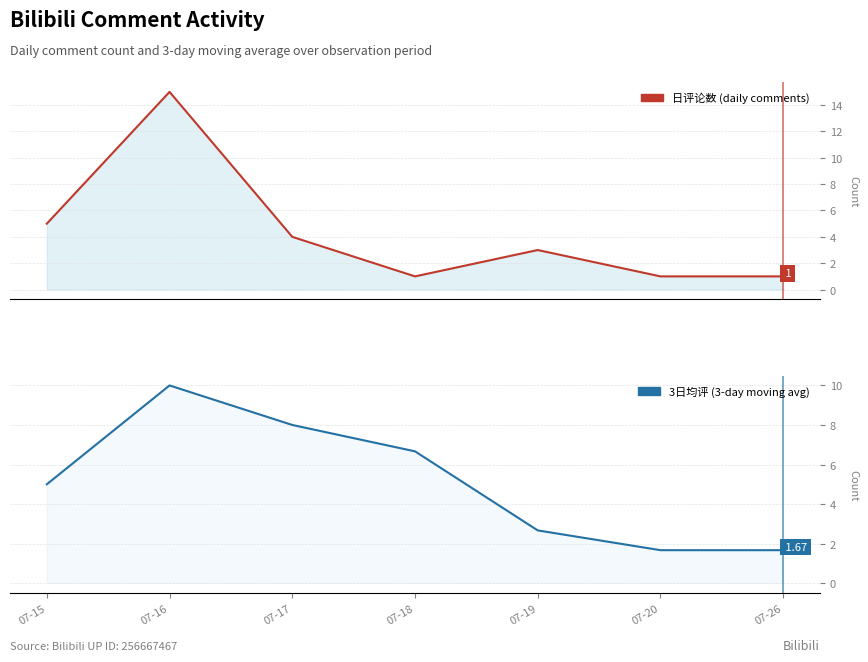

At 07-19, list the series in order from largest to smallest.

日评论数 (daily comments), 3日均评 (3-day moving avg)